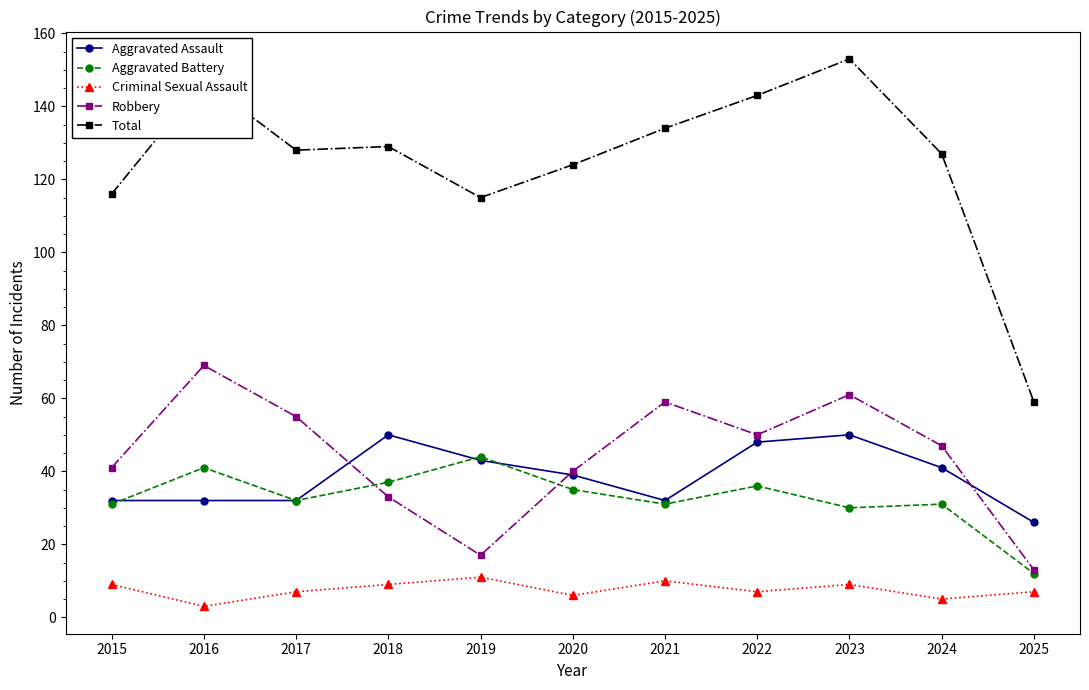

True or false: Robbery has more than 1 interior local peaks.

True